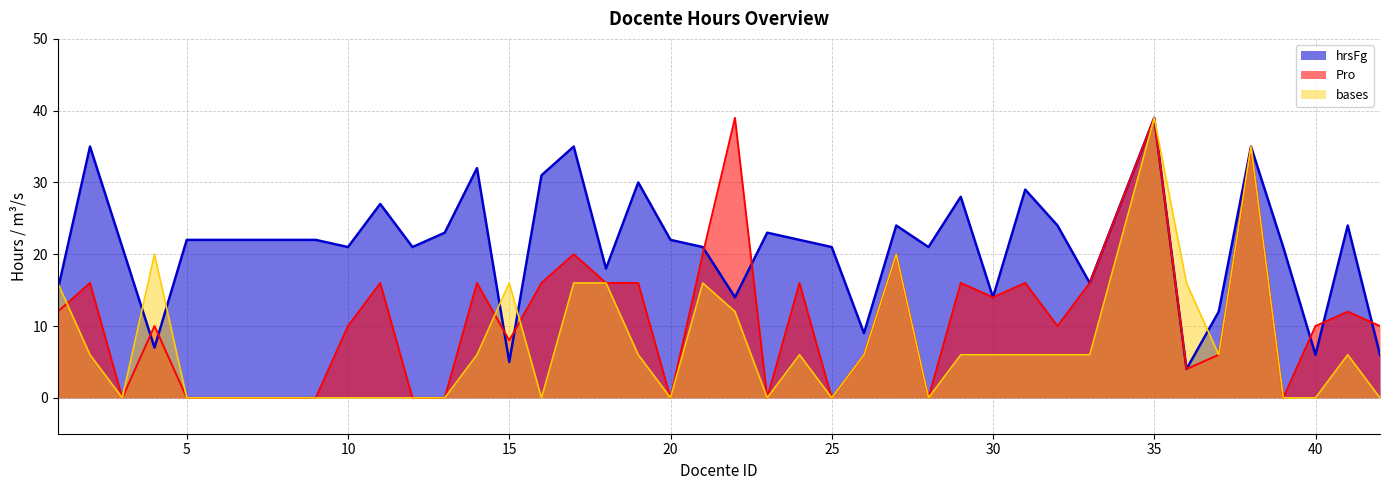

What is the total value across all series at 27?

64